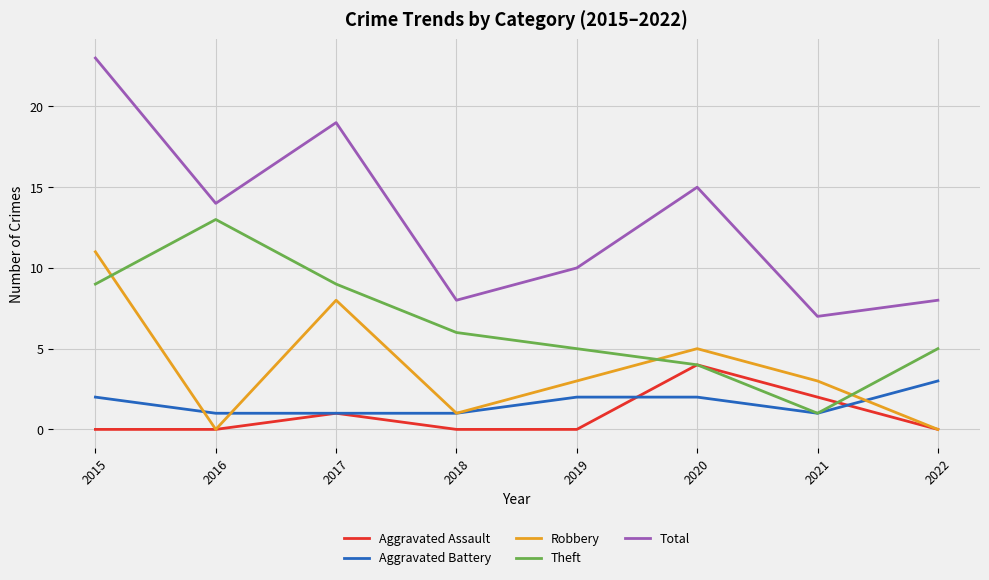

What are all the series names shown in the legend?

Aggravated Assault, Aggravated Battery, Robbery, Theft, Total